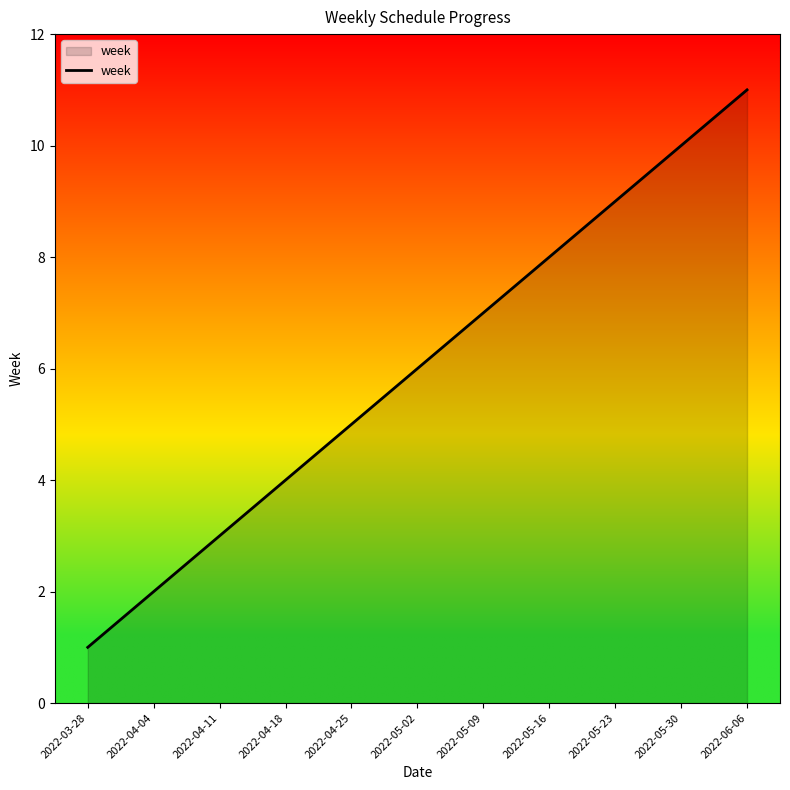

How many lines are shown in the chart?

1